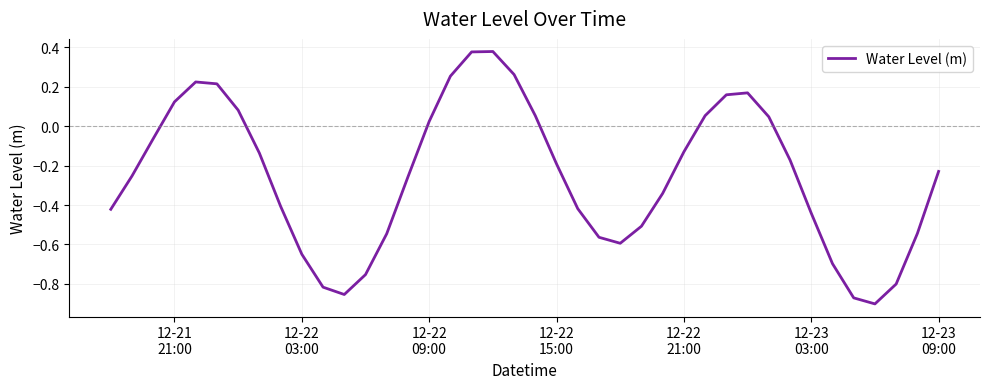

What is the difference between the maximum and minimum values?

1.3